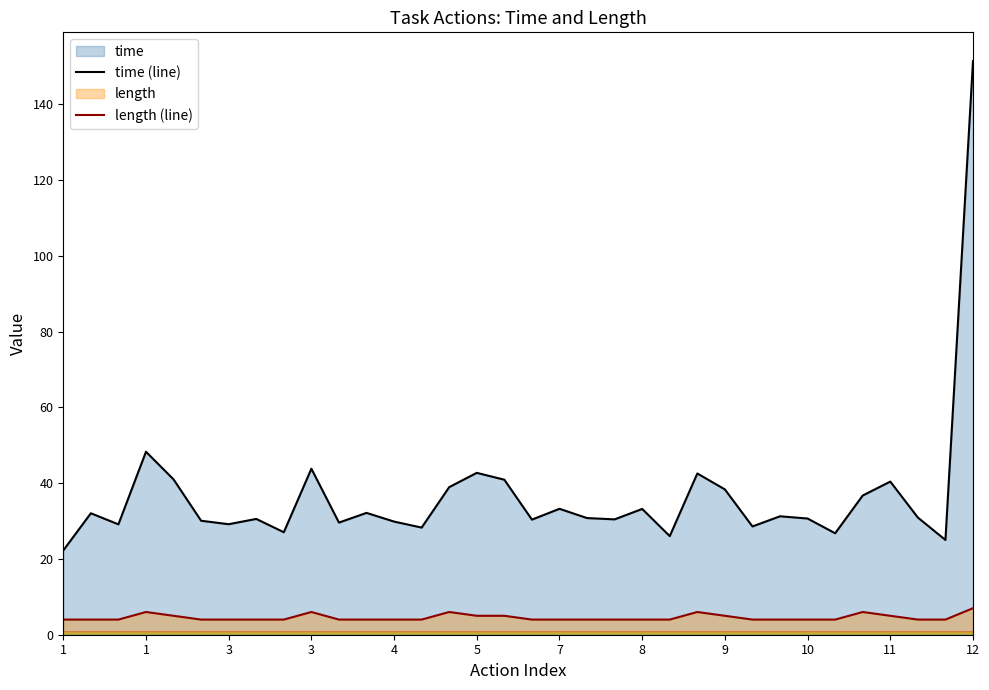

Does the chart display data point markers on the line(s)?

No